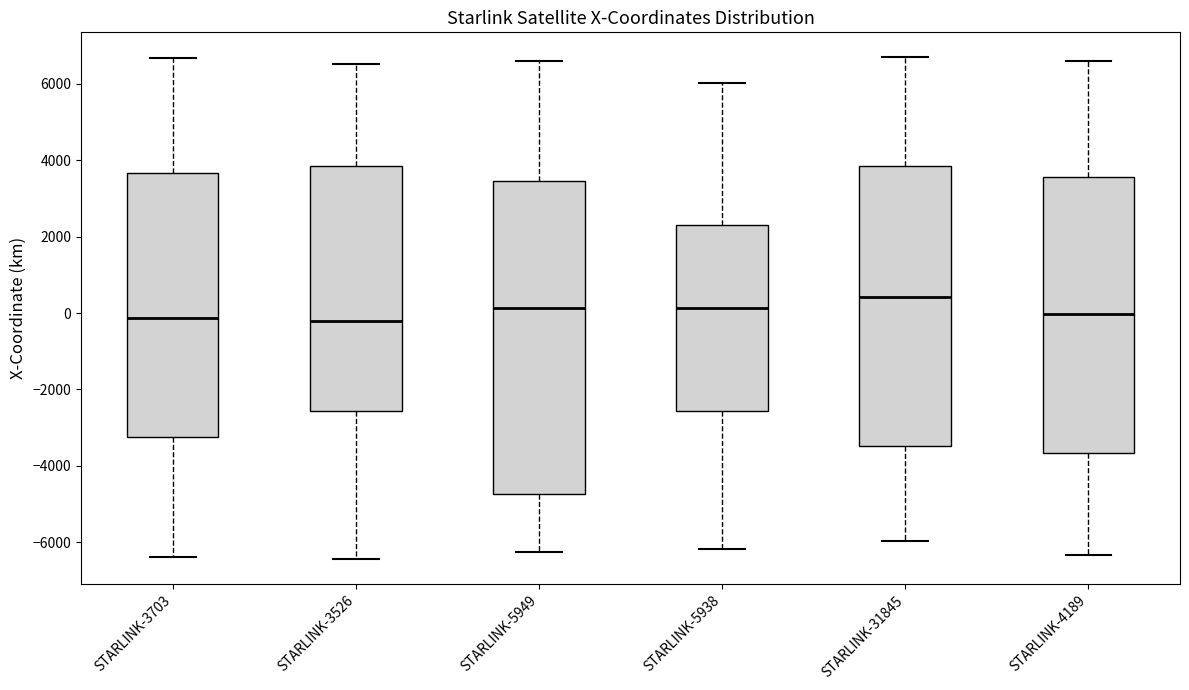

Reading left to right, transcribe this box plot: for each box, give where its median line is, the range the box spans, and where its two whiskers end, as read against the y-axis. The values are not printed on the chart, so give them approximately, as read against the axis.

STARLINK-3703: median -200, box -3200 to 3600, whiskers -6400 to 6600
STARLINK-3526: median -200, box -2600 to 3800, whiskers -6400 to 6600
STARLINK-5949: median 200, box -4800 to 3400, whiskers -6200 to 6600
STARLINK-5938: median 200, box -2600 to 2200, whiskers -6200 to 6000
STARLINK-31845: median 400, box -3400 to 3800, whiskers -6000 to 6600
STARLINK-4189: median 0, box -3600 to 3600, whiskers -6400 to 6600